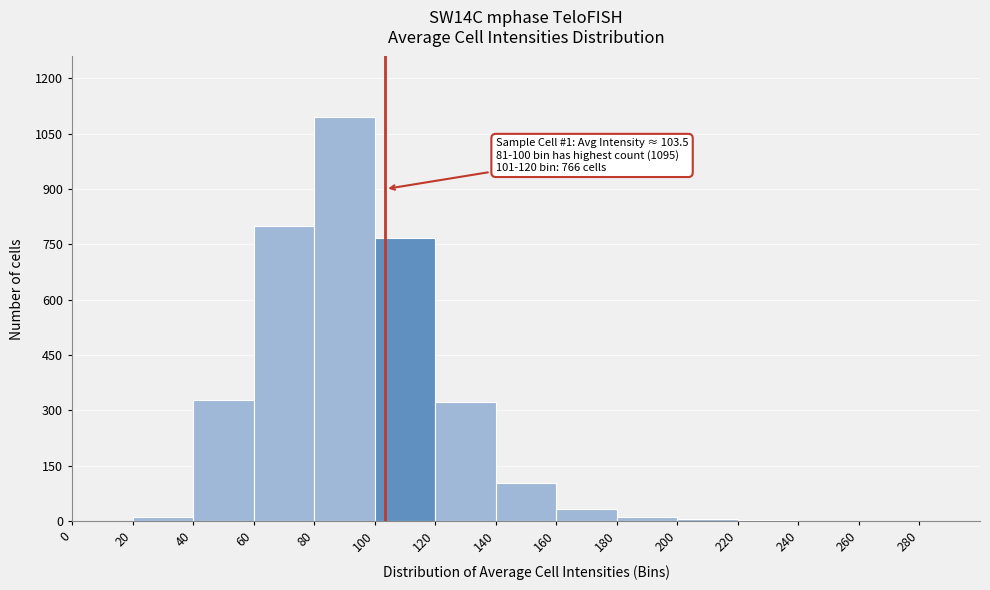

Over which range of the x-axis is the bar tallest?

80 to 100